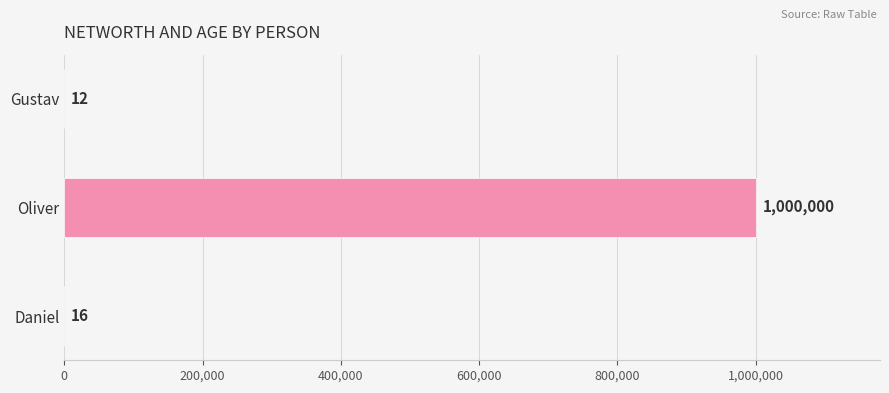

What is the sum of all values?

1000028